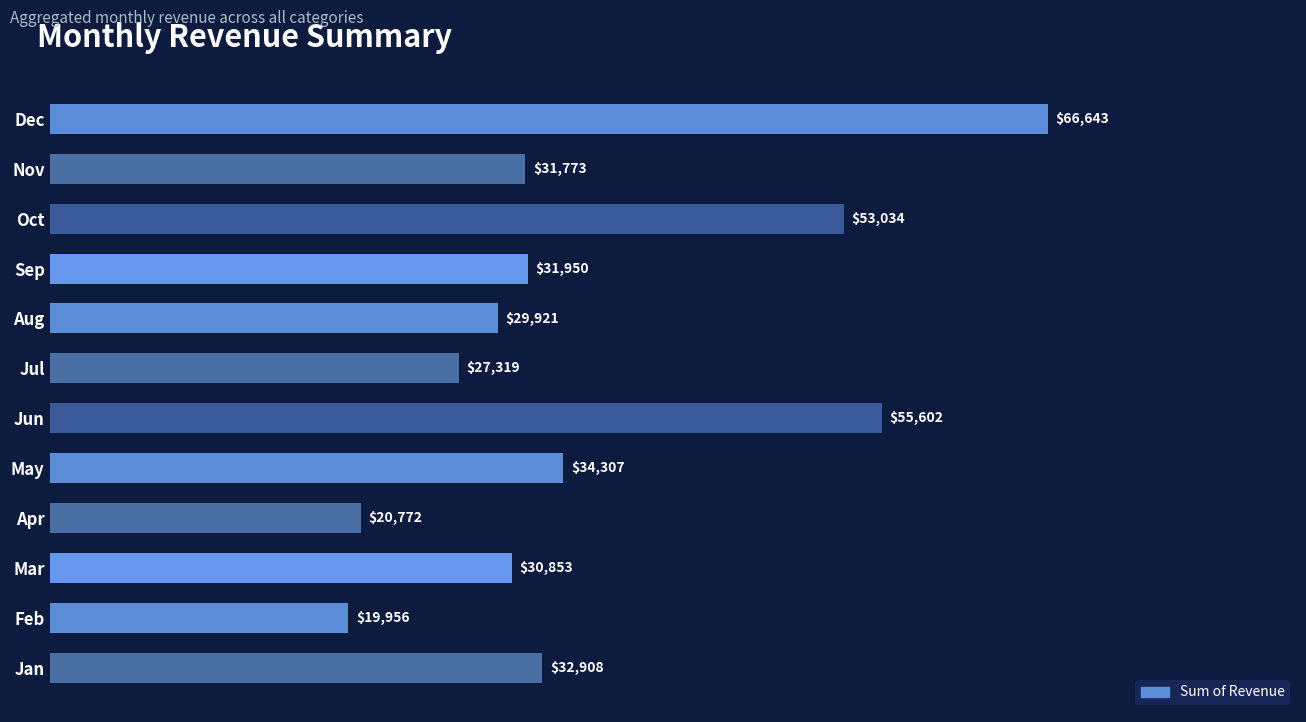

True or false: the data shows 27354.8 at Apr.

False